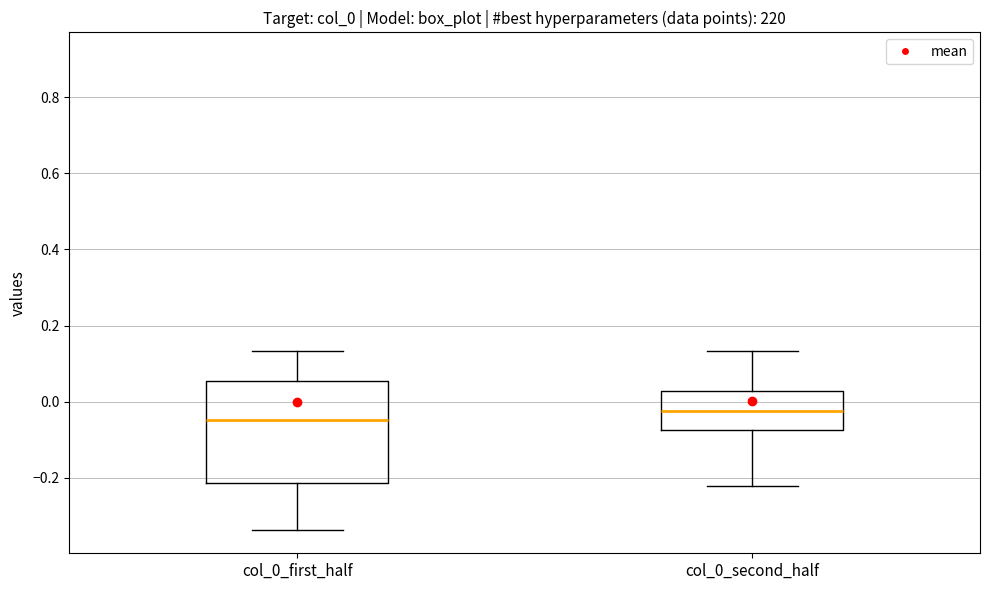

Where is the lower edge of the box for col_0_second_half on the y-axis? The values are not printed on the chart, so give them approximately, as read against the axis.

-0.08